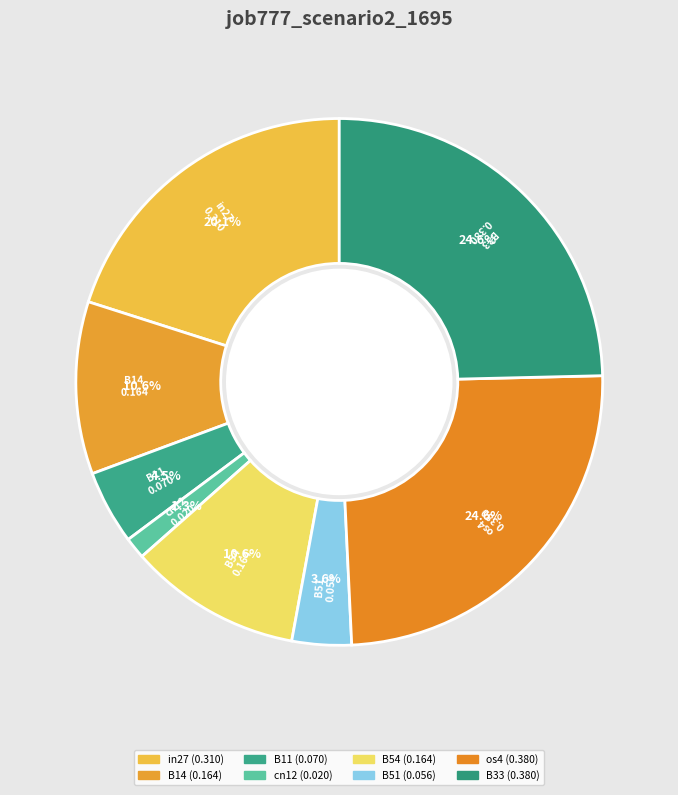

Count the number of slices in the pie.

8